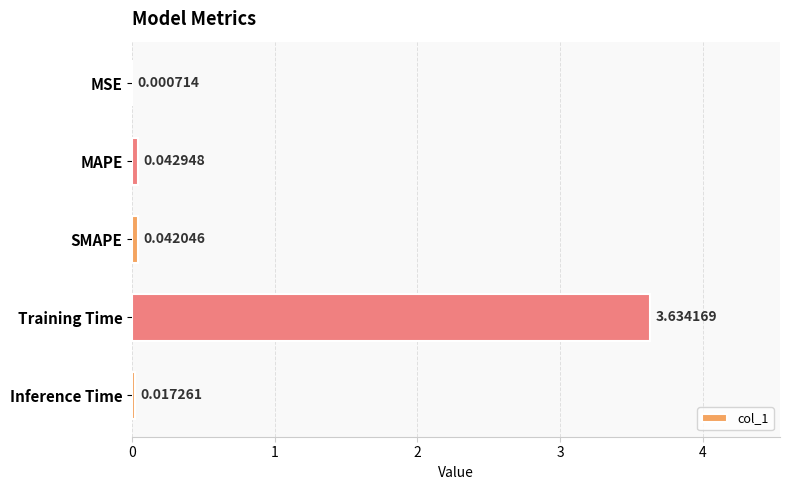

Which category has the highest value across all series?

Training Time